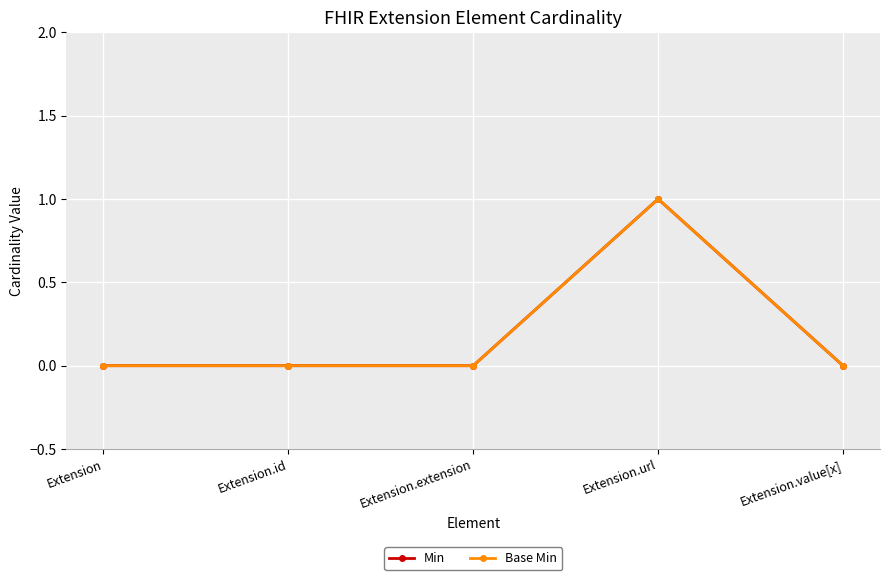

Reading left to right, extract all data points from this chart.

Min: Extension=0	Extension.id=0	Extension.extension=0	Extension.url=1	Extension.value[x]=0
Base Min: Extension=0	Extension.id=0	Extension.extension=0	Extension.url=1	Extension.value[x]=0